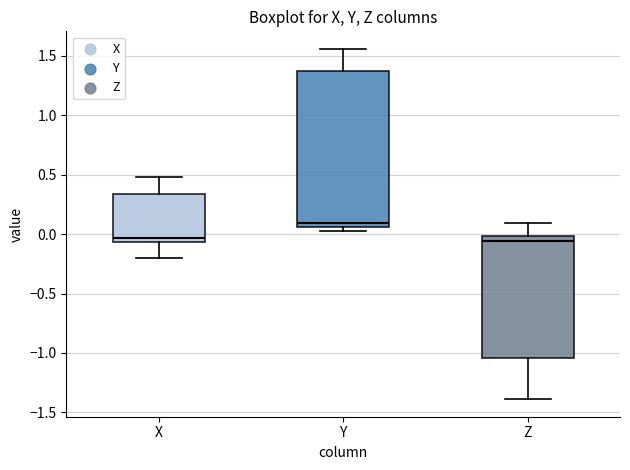

Comparing the boxes themselves (not the whiskers), which one is the tallest?

Y